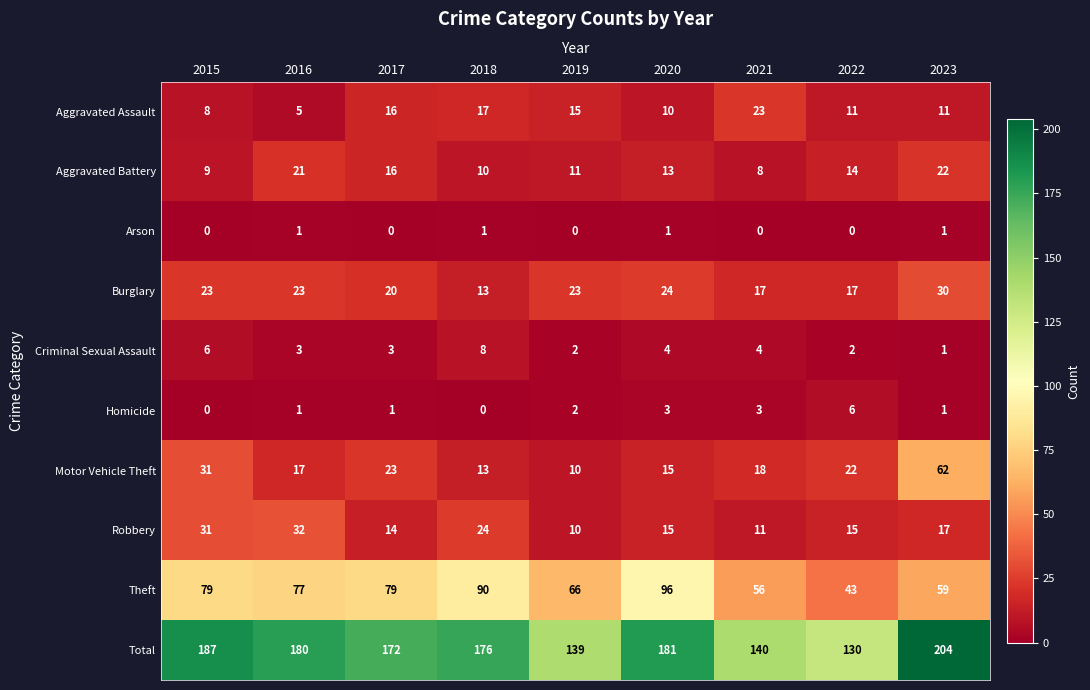

Which series changed the most between 2015 and 2021?

Total